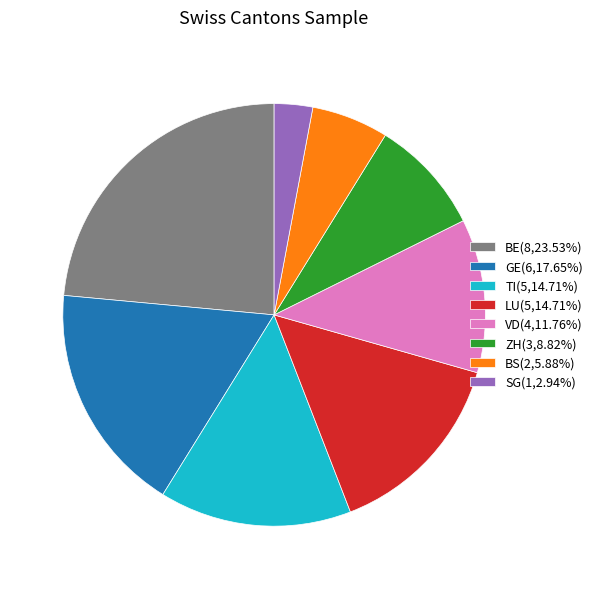

Is SG(1,2.94%) the majority of the pie?

No